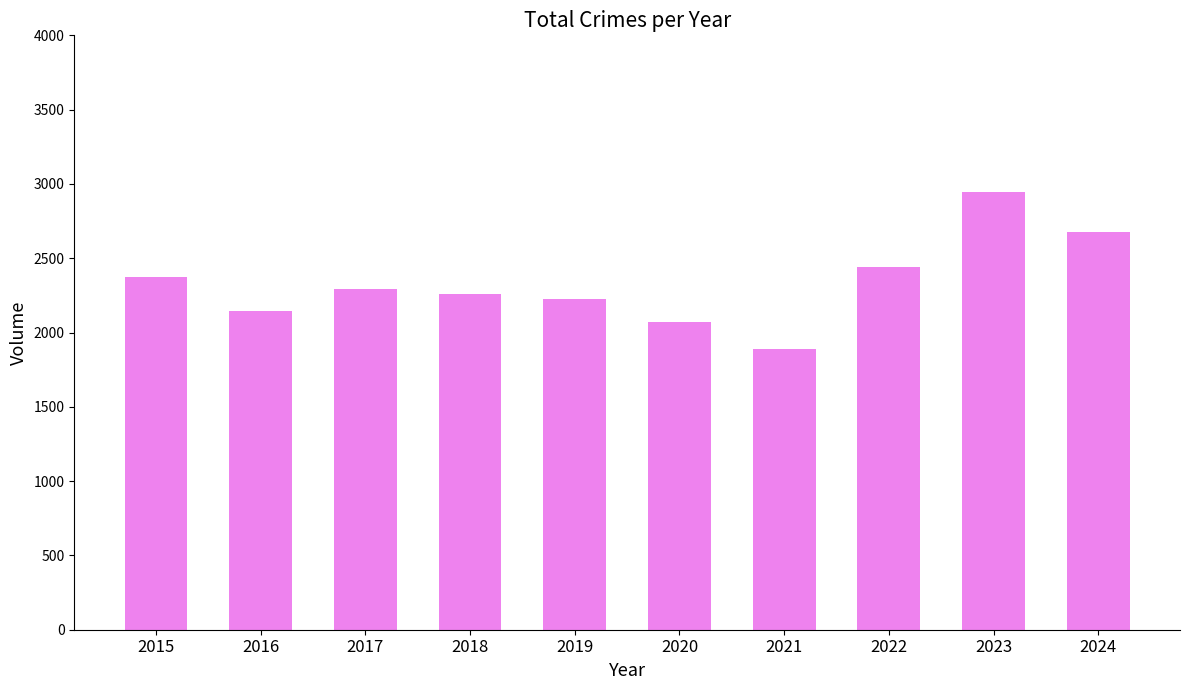

What is the ratio of the value at 2021 to the value at 2015?

0.8